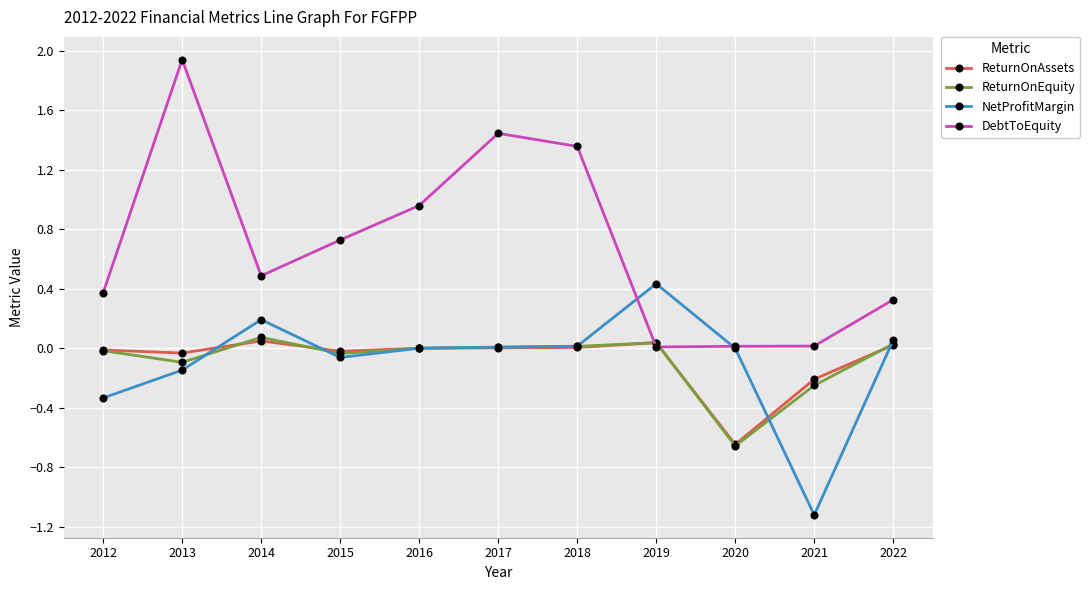

Which series ends up on top after the final intersection of ReturnOnAssets and DebtToEquity?

DebtToEquity